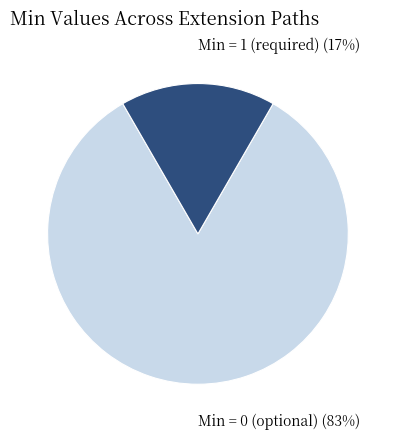

Is there a majority slice in this chart?

Yes